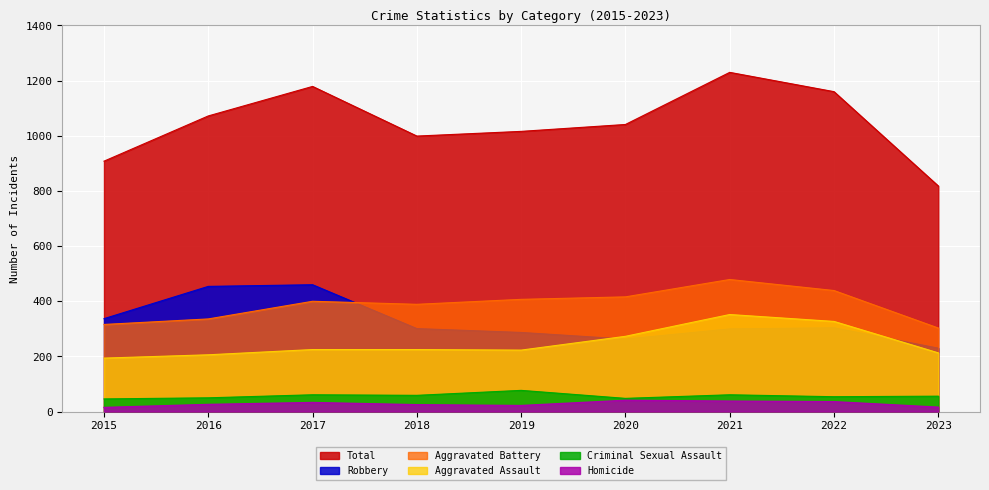

Which series changed the most between 2016 and 2021?

Total